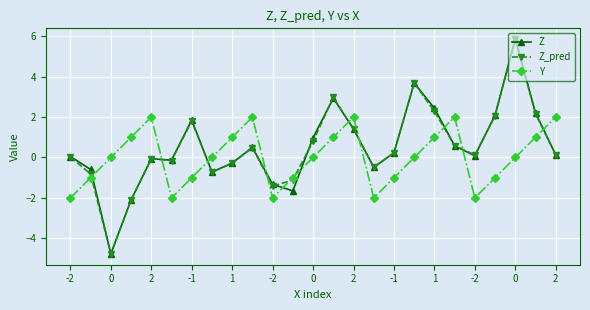

What is the value of the Y point at the 2nd from the left?

-1.0